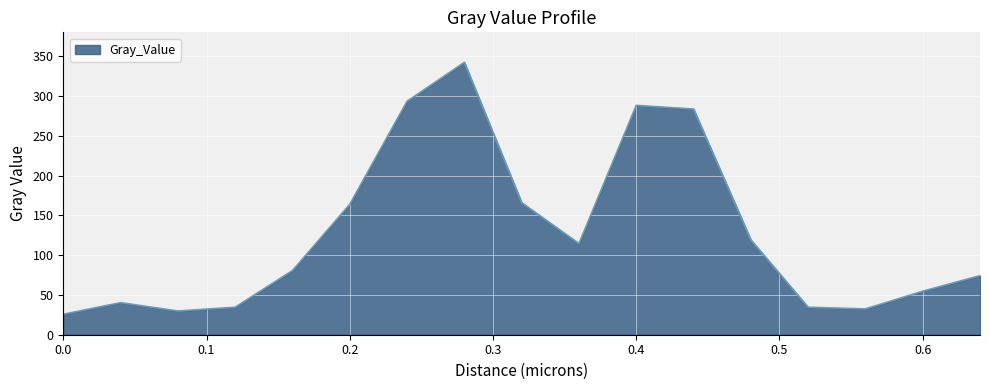

What is the greatest value displayed?

342.3